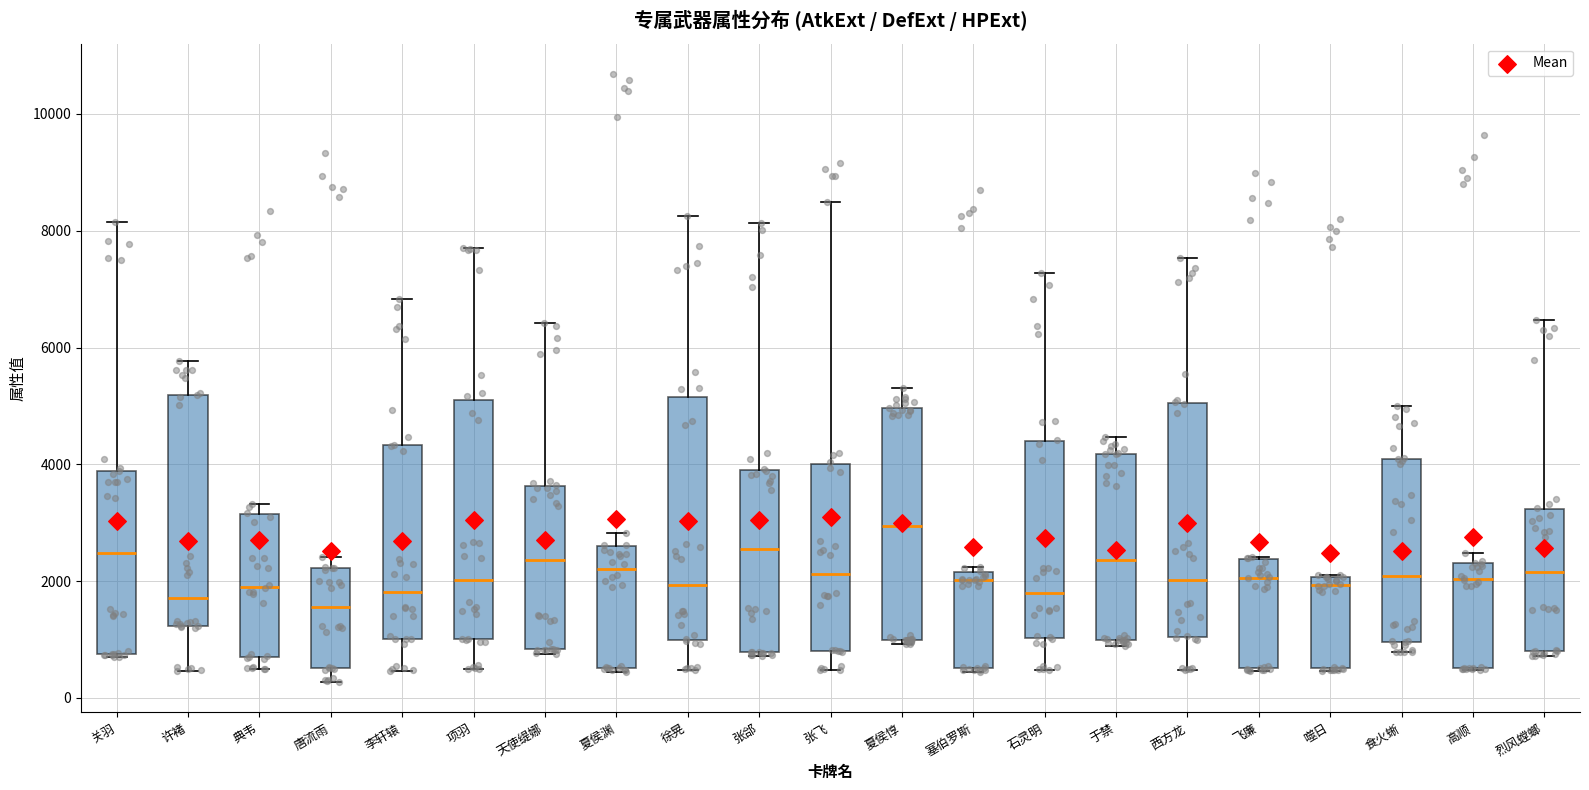

Reading left to right, transcribe this box plot: for each box, give where its median line is, the range the box spans, and where its two whiskers end, as read against the y-axis. The values are not printed on the chart, so give them approximately, as read against the axis.

关羽: median 2400, box 800 to 3800, whiskers 600 to 8200
许褚: median 1800, box 1200 to 5200, whiskers 400 to 5800
典韦: median 2000, box 600 to 3200, whiskers 400 to 3400
唐流雨: median 1600, box 600 to 2200, whiskers 200 to 2400
李轩辕: median 1800, box 1000 to 4400, whiskers 400 to 6800
项羽: median 2000, box 1000 to 5000, whiskers 400 to 7800
天使缇娜: median 2400, box 800 to 3600, whiskers 800 (just below the box's lower edge) to 6400
夏侯渊: median 2200, box 600 to 2600, whiskers 400 to 2800
徐晃: median 2000, box 1000 to 5200, whiskers 400 to 8200
张郃: median 2600, box 800 to 4000, whiskers 800 to 8200
张飞: median 2200, box 800 to 4000, whiskers 400 to 8400
夏侯惇: median 3000, box 1000 to 5000, whiskers 1000 (just below the box's lower edge) to 5200
塞伯罗斯: median 2000, box 600 to 2200, whiskers 400 to 2200 (just above the box's upper edge)
石灵明: median 1800, box 1000 to 4400, whiskers 400 to 7200
于禁: median 2400, box 1000 to 4200, whiskers 800 to 4400
西方龙: median 2000, box 1000 to 5000, whiskers 400 to 7600
飞廉: median 2000, box 600 to 2400, whiskers 400 to 2400
噬日: median 2000 (just below the box's upper edge), box 600 to 2000, whiskers 400 to 2000
食火蜥: median 2000, box 1000 to 4000, whiskers 800 to 5000
高顺: median 2000, box 600 to 2400, whiskers 400 to 2400 (just above the box's upper edge)
烈风螳螂: median 2200, box 800 to 3200, whiskers 800 (just below the box's lower edge) to 6400